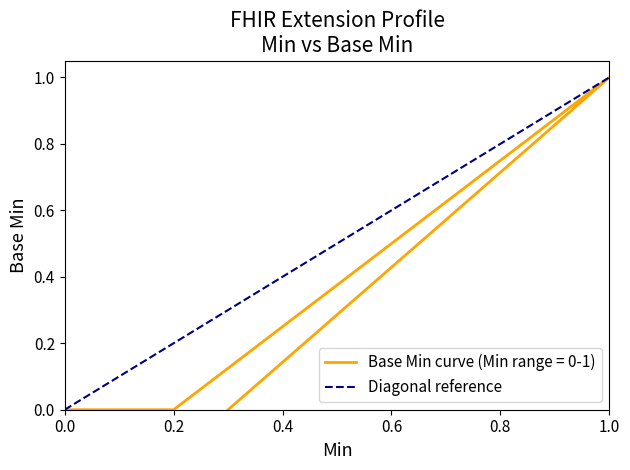

Count the values in the range 0 to 1.

2